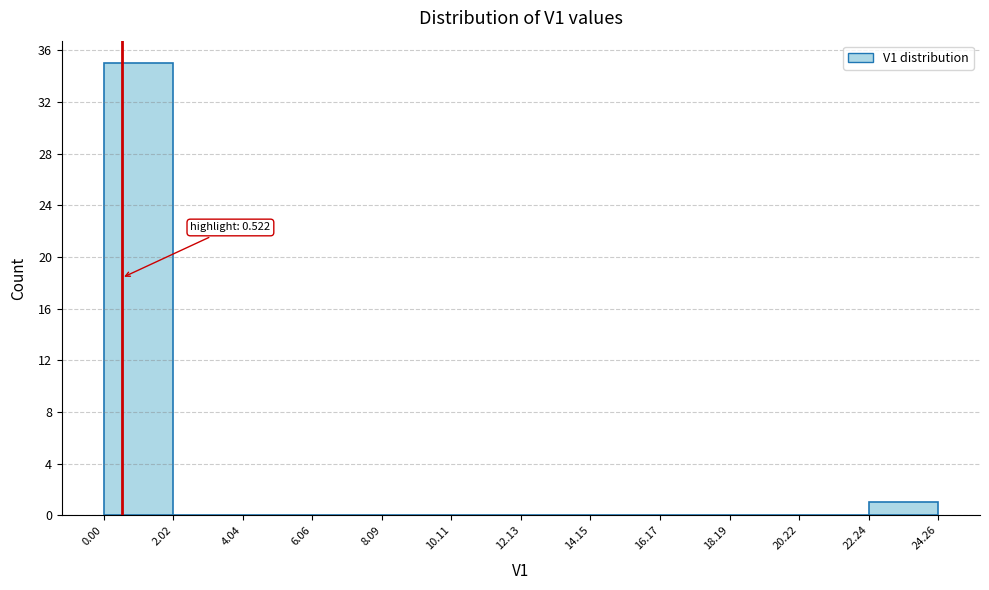

Over which range of the x-axis is the bar tallest?

0.00 to 2.02